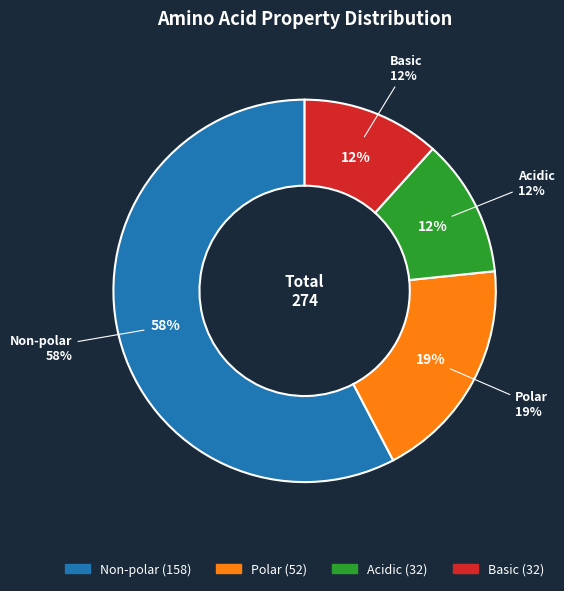

Which has a higher value, basic or acidic?

basic